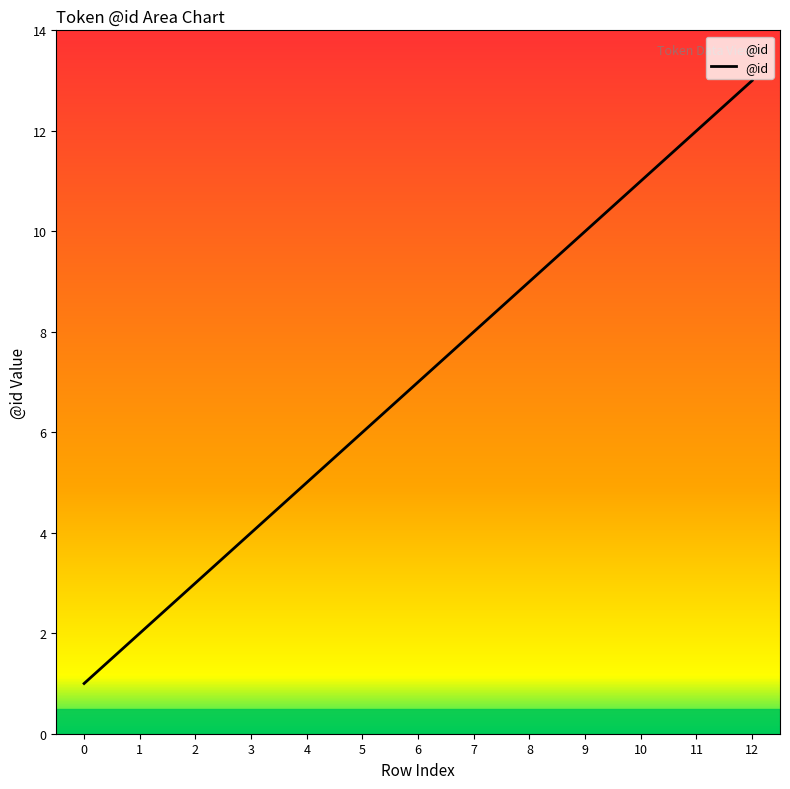

What is the difference between the maximum and minimum values?

12